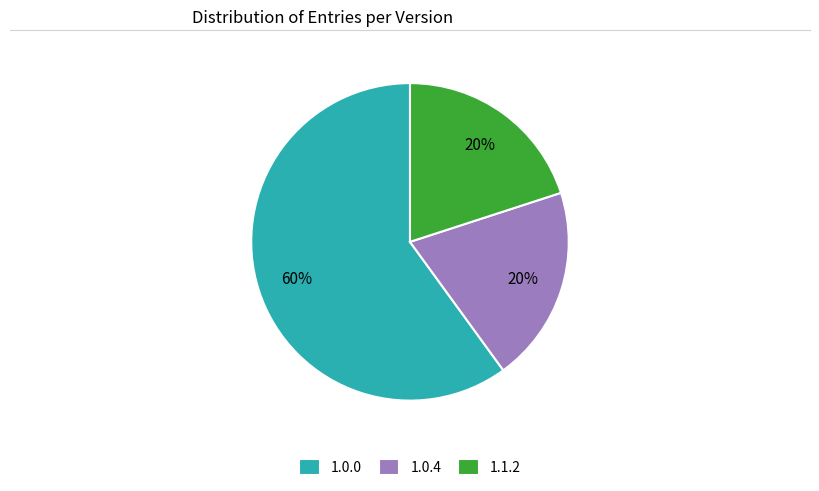

Combined, do 1.0.4 and 1.1.2 account for over 50%?

No